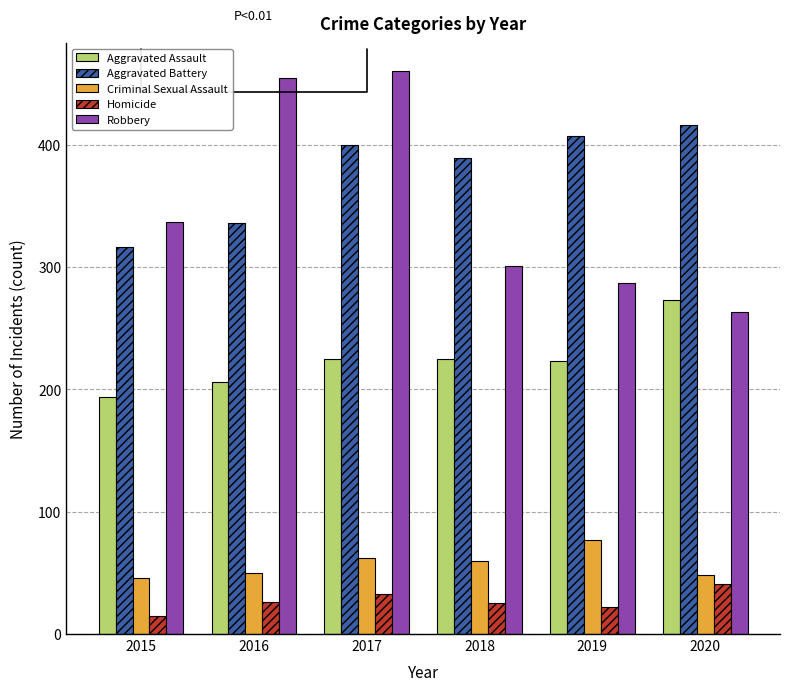

At 2015, list the series in order from smallest to largest.

Homicide, Criminal Sexual Assault, Aggravated Assault, Aggravated Battery, Robbery